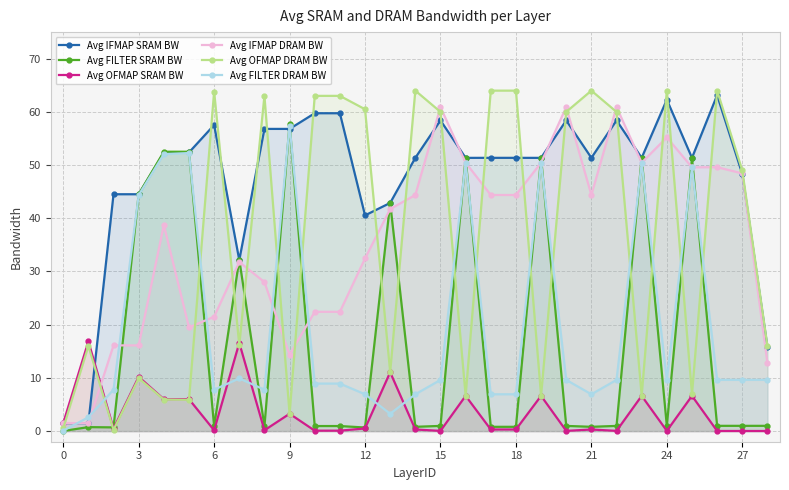

How many interior local valleys does the Avg OFMAP DRAM BW series have?

9